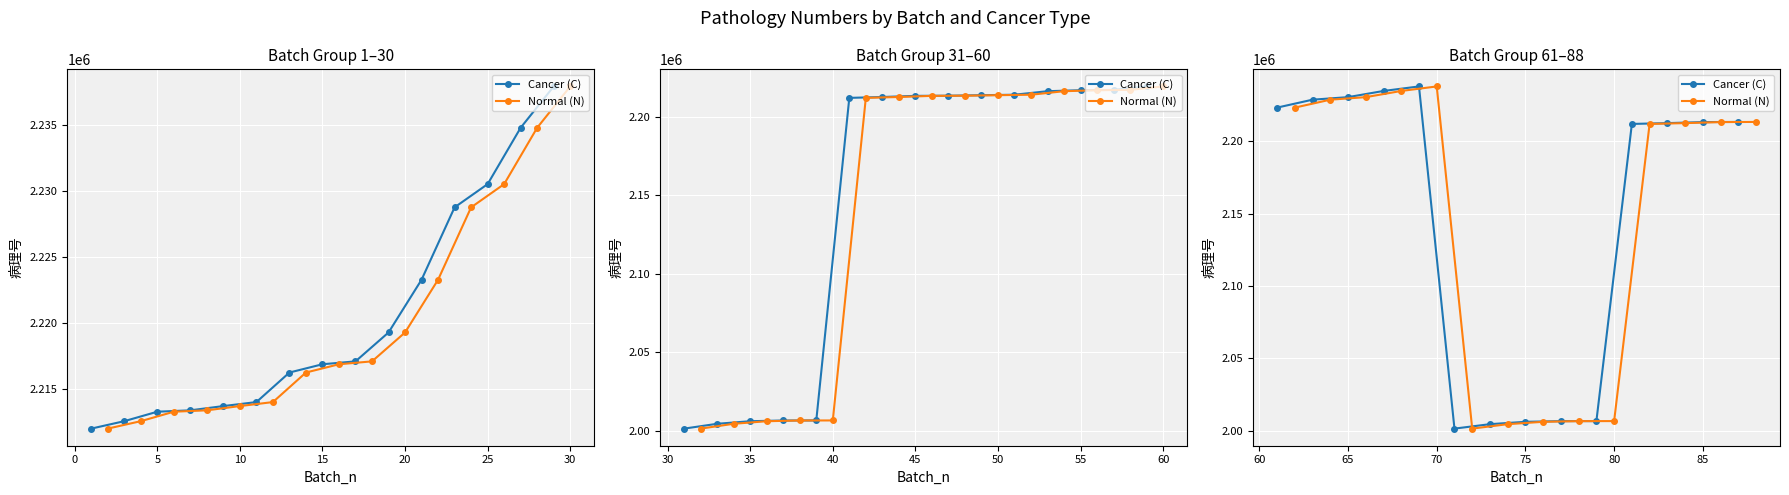

What is the difference between the maximum and second lowest values in the Cancer (C) series?

233293